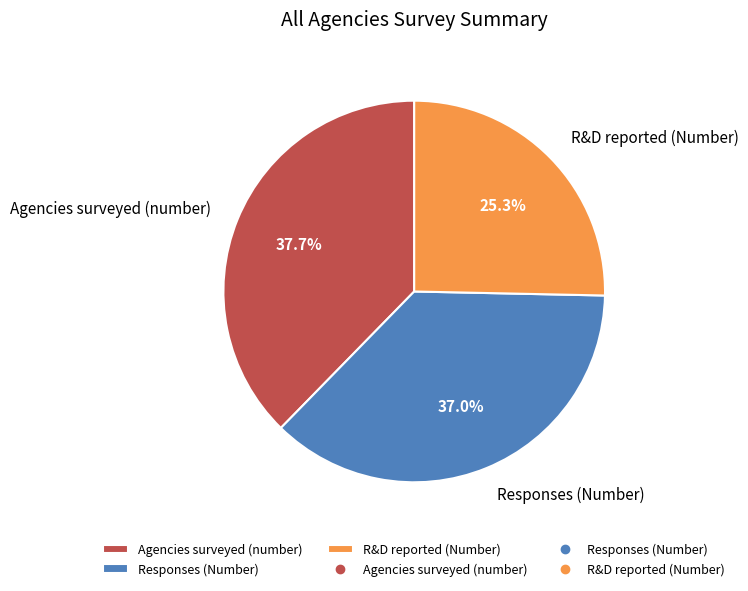

Which slice is the largest?

Agencies surveyed (number)